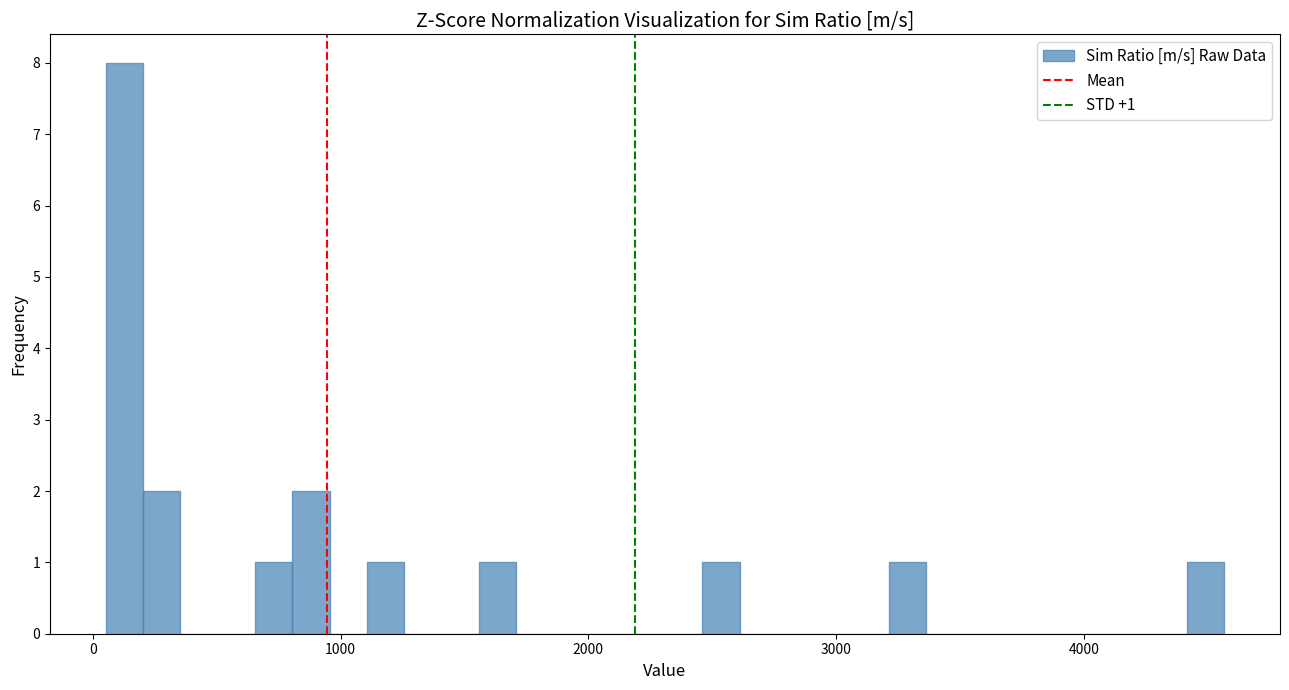

Read against the x-axis, roughly where is the centre of the tallest bar?

100